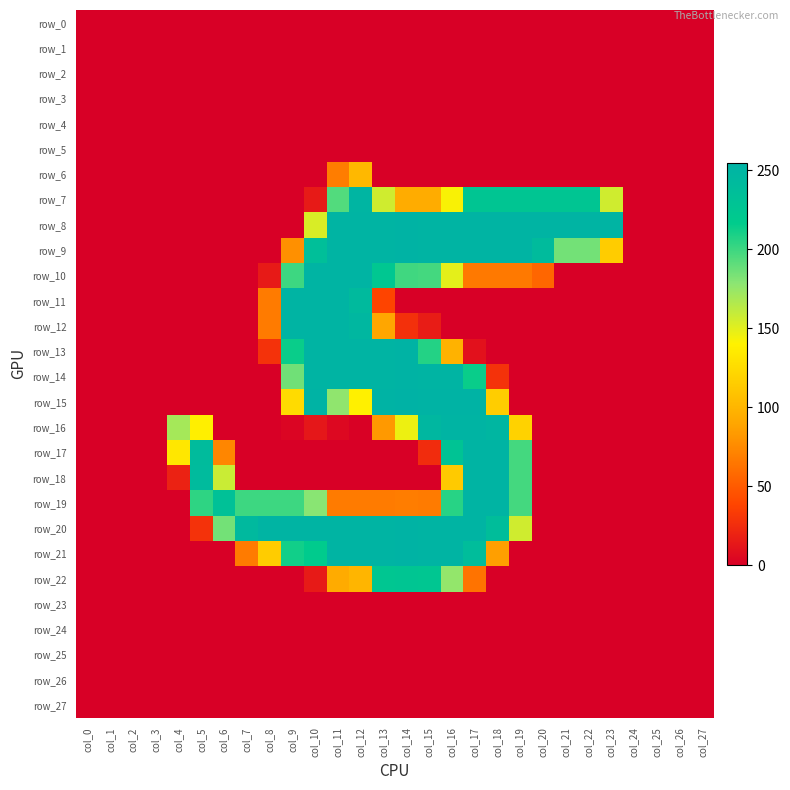

Is it true that row_8 equals 0 at col_0?

True